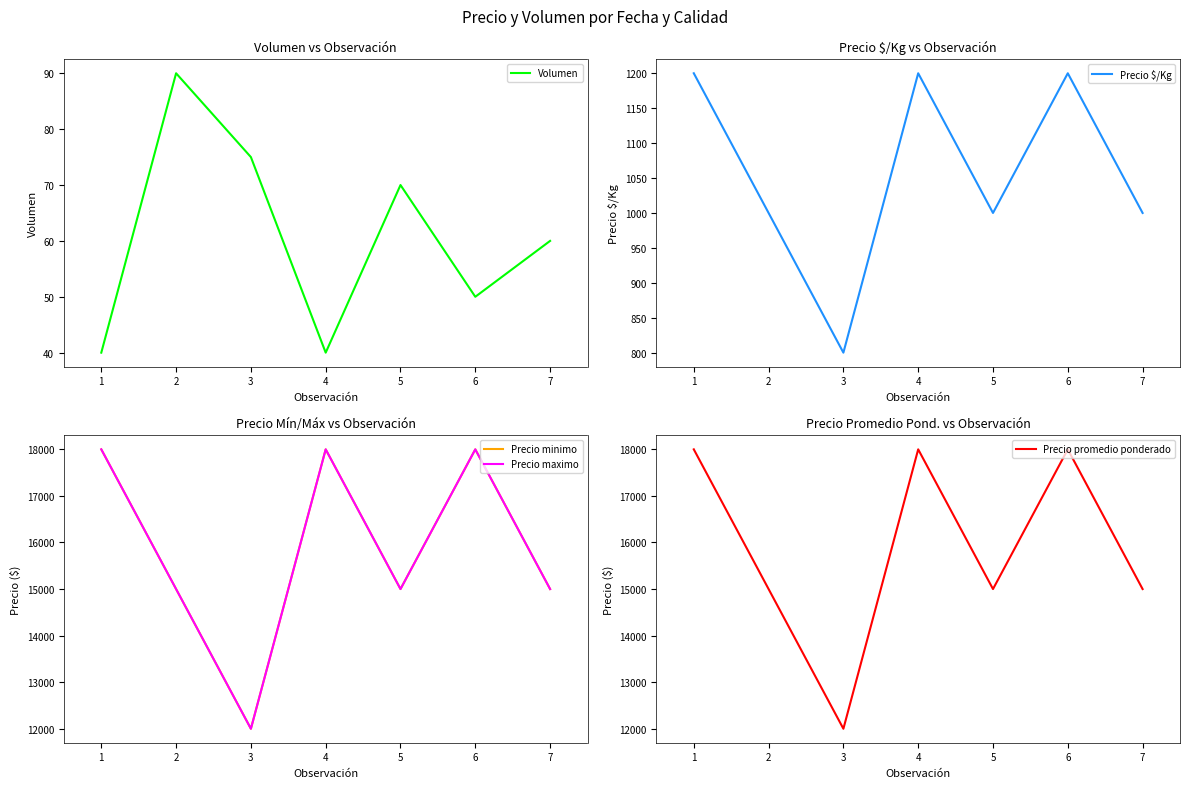

What is the value of the Precio maximo point at the 2nd from the left?

15000